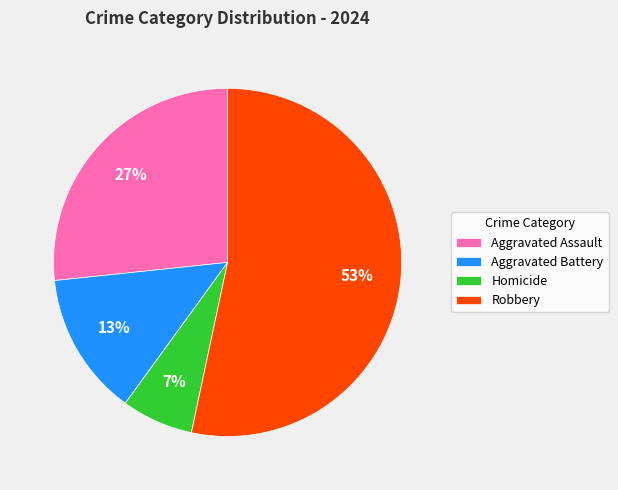

Which slice is the smallest?

Homicide